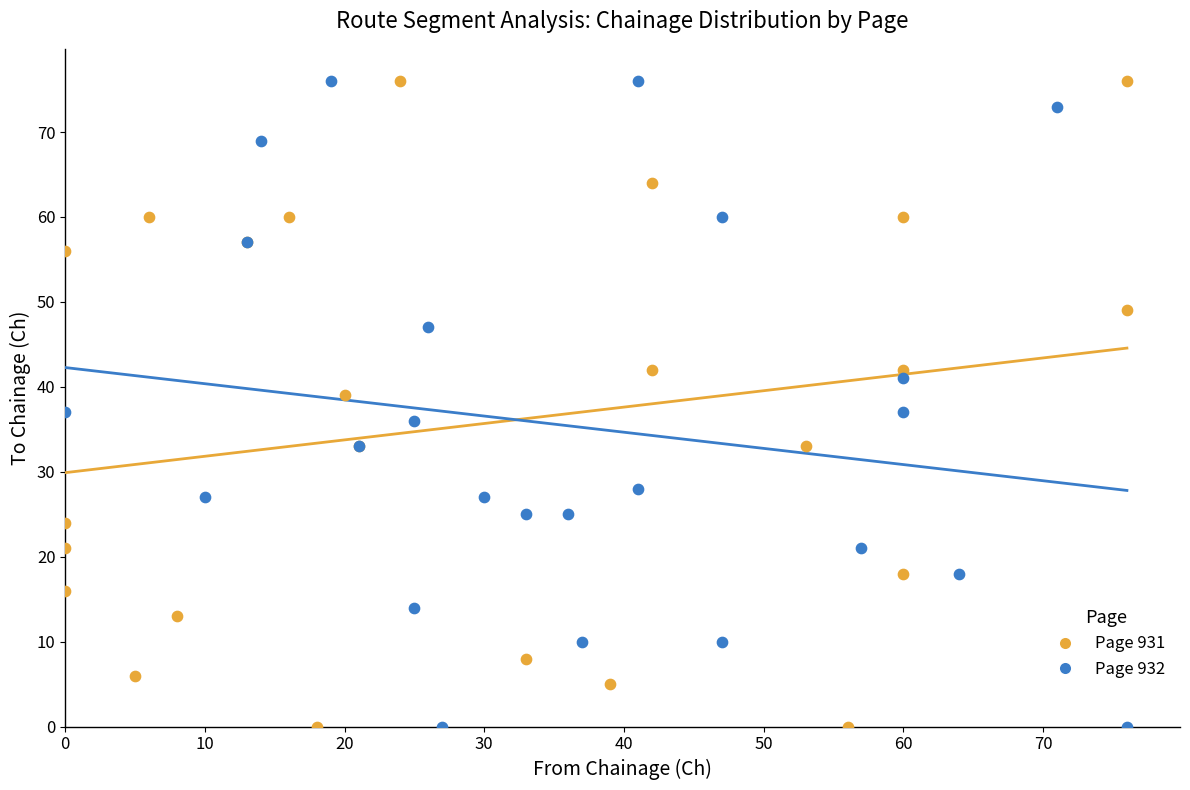

What are all the series names shown in the legend?

Page 931, Page 932